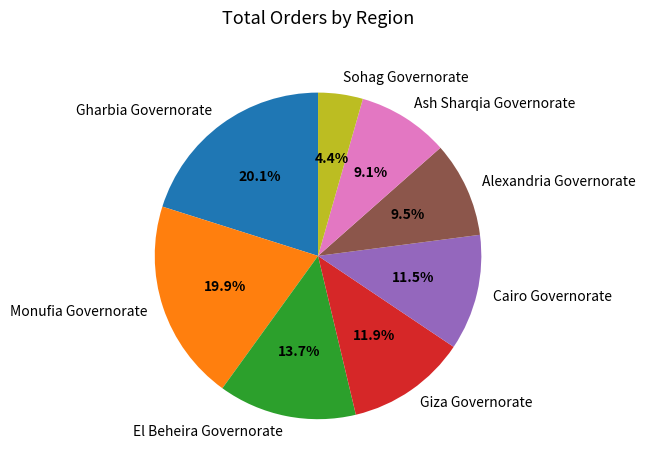

How much of the chart is everything except Alexandria Governorate?

90.5%